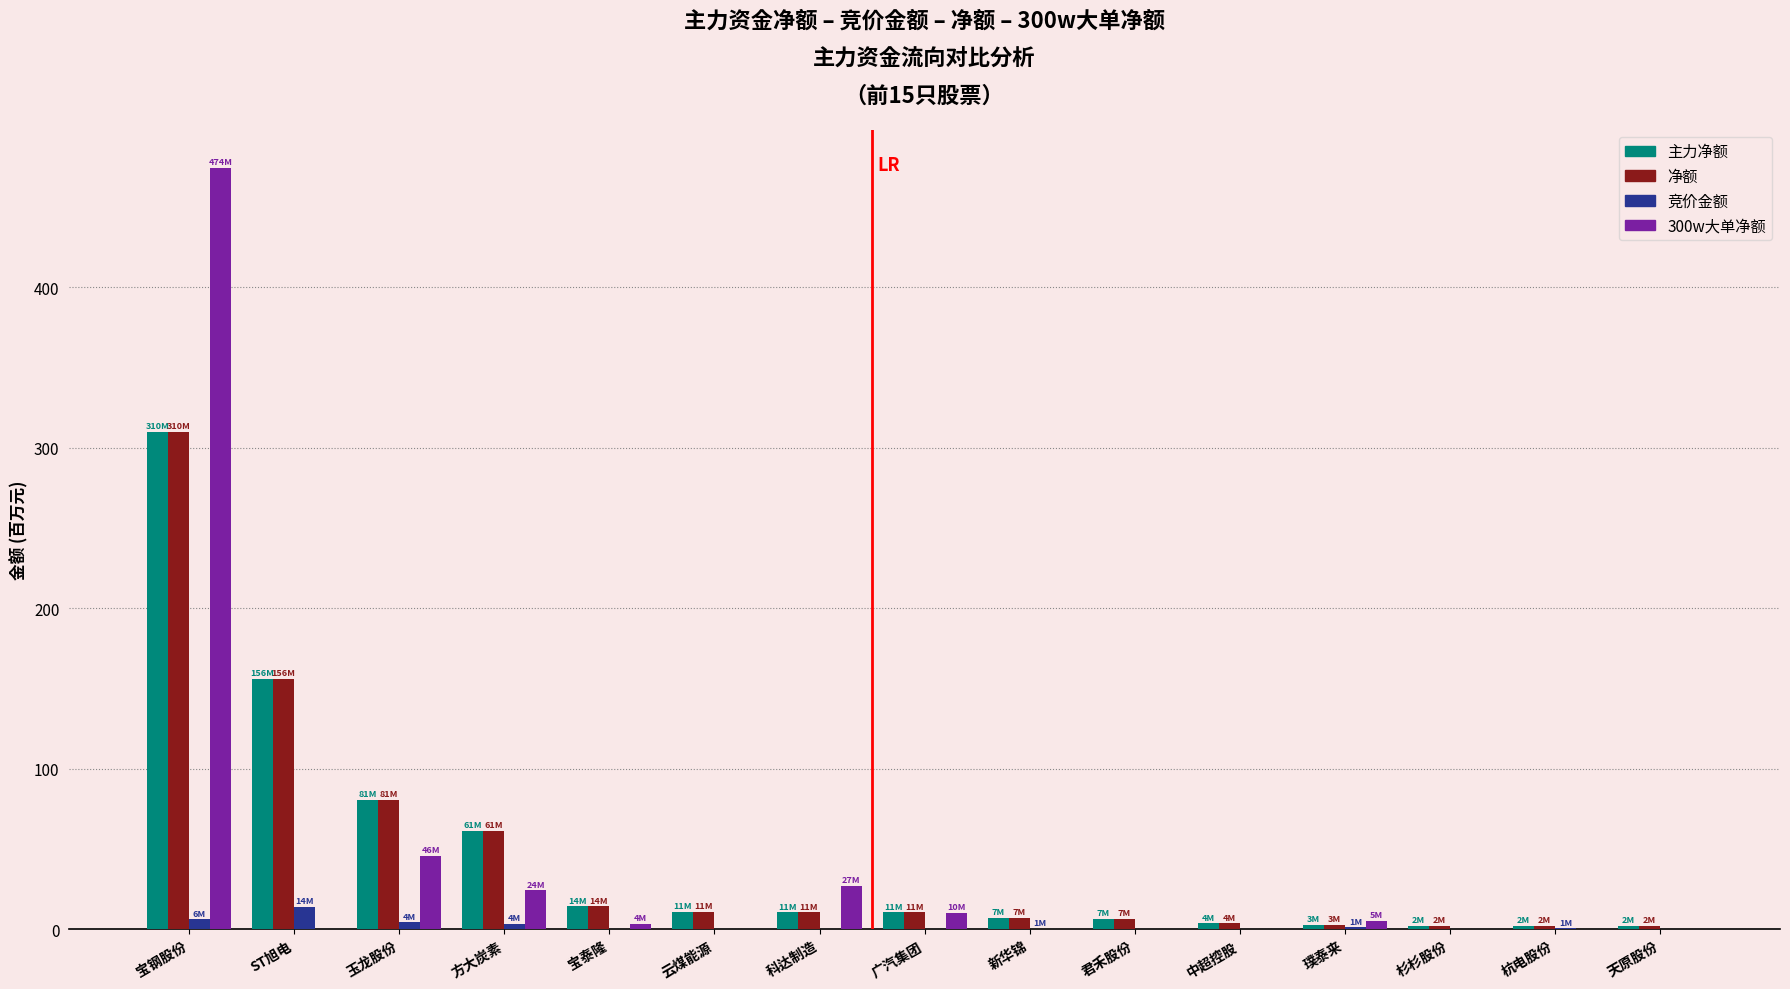

What are all the series names shown in the legend?

主力净额, 净额, 竞价金额, 300w大单净额